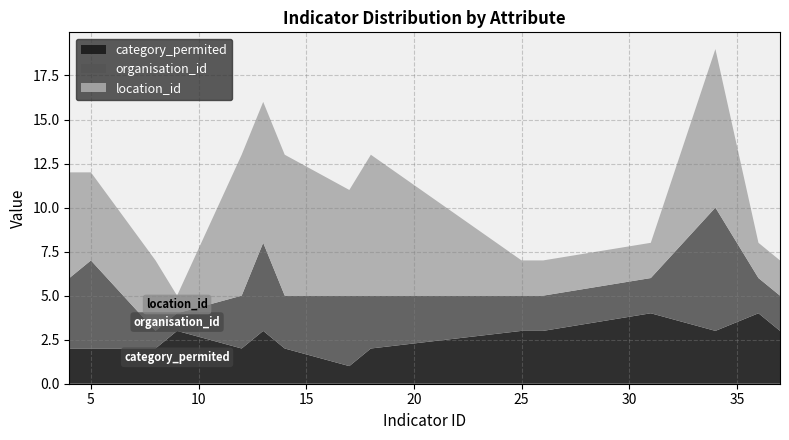

Reading right to left, what are all the values shown in this chart?

location_id: 37=2	36=2	34=9	31=2	26=2	25=2	18=8	17=6	14=8	13=8	12=8	9=1	8=4	5=5	4=6
organisation_id: 37=2	36=2	34=7	31=2	26=2	25=2	18=3	17=4	14=3	13=5	12=3	9=1	8=1	5=5	4=4
category_permited: 37=3	36=4	34=3	31=4	26=3	25=3	18=2	17=1	14=2	13=3	12=2	9=3	8=2	5=2	4=2